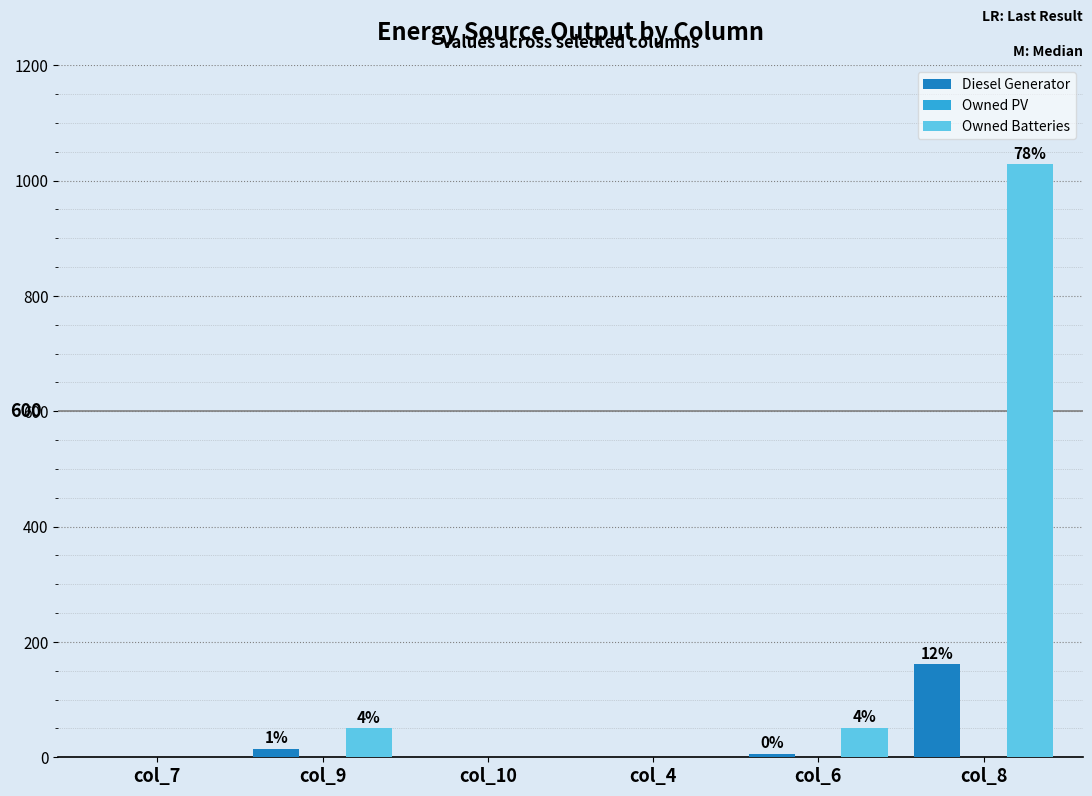

Which category has the lowest value across all series?

col_4